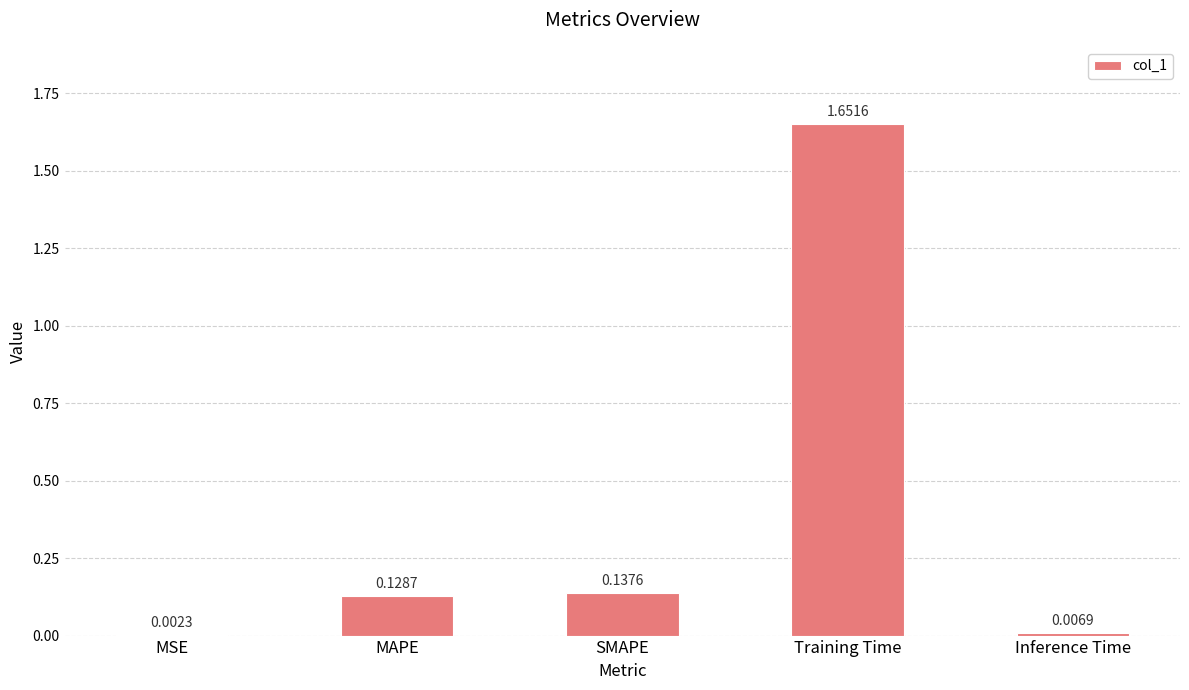

What is the change in value from MAPE to Training Time?

+1.5